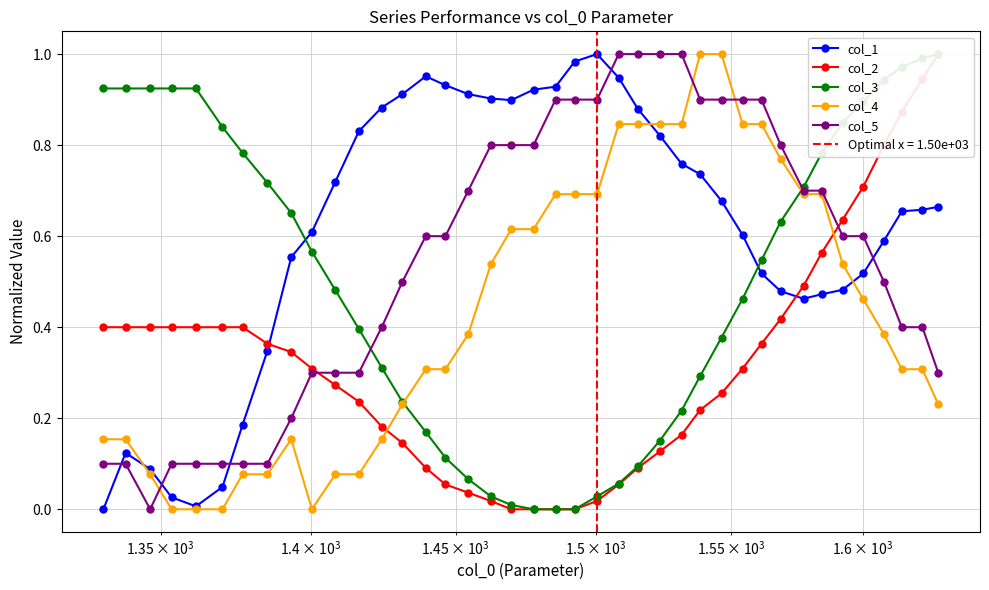

How many categories are shown in the chart?

40